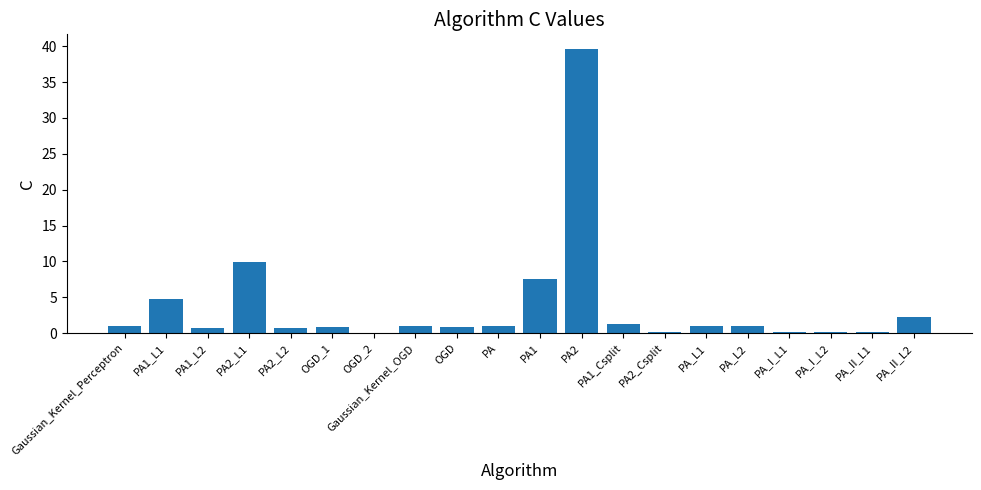

Which label corresponds to the largest value in the chart?

PA2